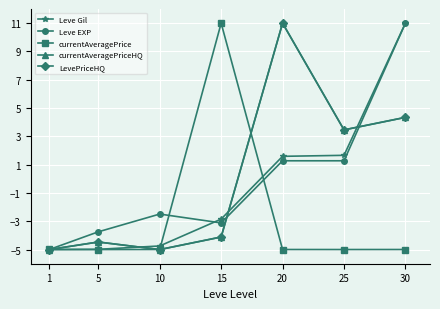

Reading left to right, extract all data points from this chart.

Leve Gil: 1=-5.0	5=-5.0	10=-4.7	15=-2.8	20=1.6	25=1.7	30=11.0
Leve EXP: 1=-5.0	5=-3.7	10=-2.5	15=-3.1	20=1.3	25=1.3	30=11.0
currentAveragePrice: 1=-5.0	5=-5.0	10=-5.0	15=11.0	20=-5.0	25=-5.0	30=-5.0
currentAveragePriceHQ: 1=-5.0	5=-4.5	10=-5.0	15=-4.1	20=11.0	25=3.5	30=4.3
LevePriceHQ: 1=-5.0	5=-4.5	10=-5.0	15=-4.1	20=11.0	25=3.5	30=4.3